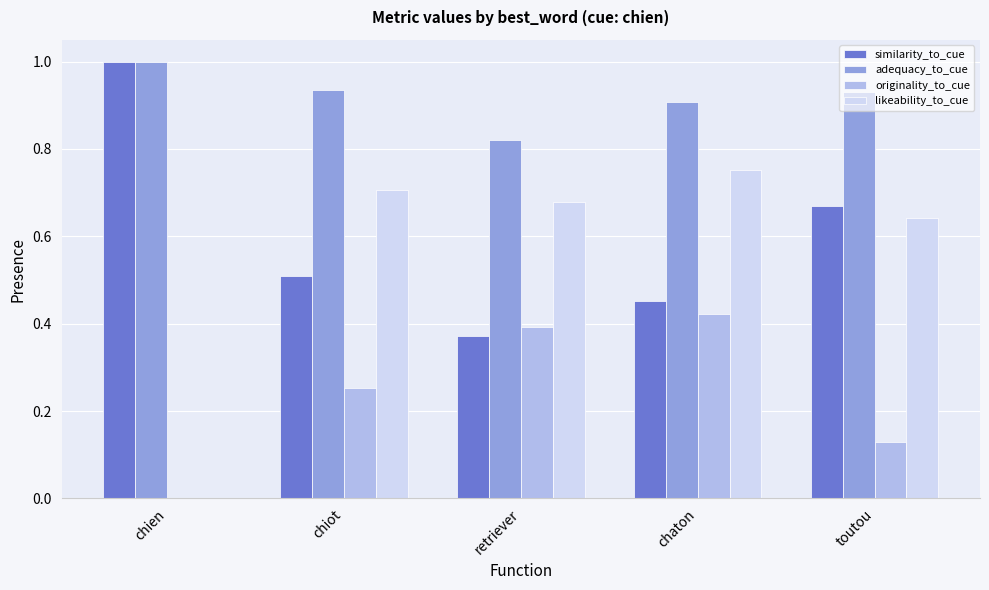

What is the highest value of the similarity_to_cue series?

1.0